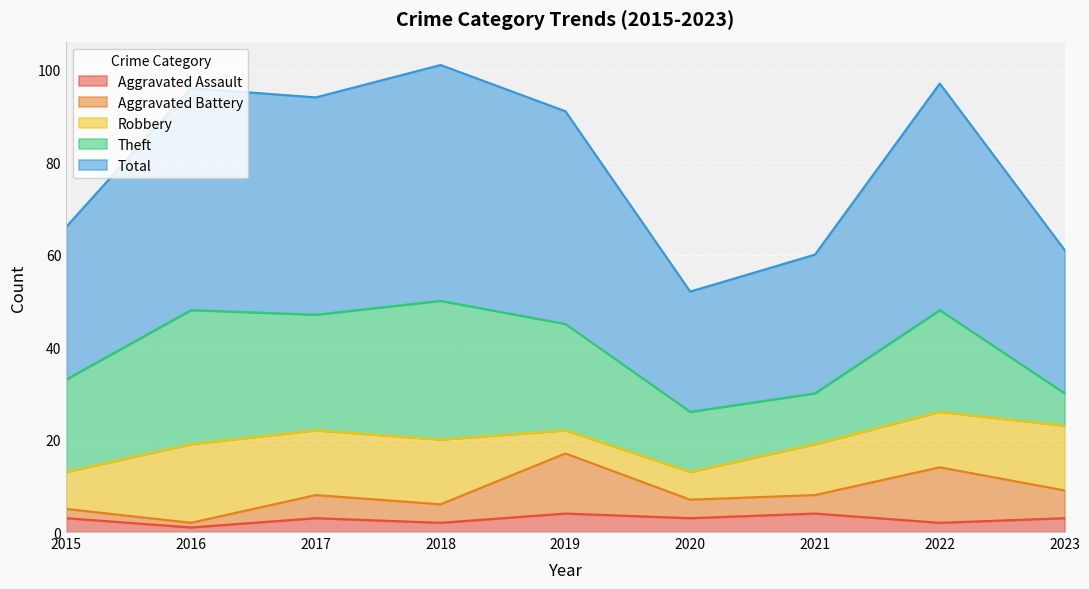

Rank the series by their maximum value, from highest to lowest.

Total, Theft, Robbery, Aggravated Battery, Aggravated Assault